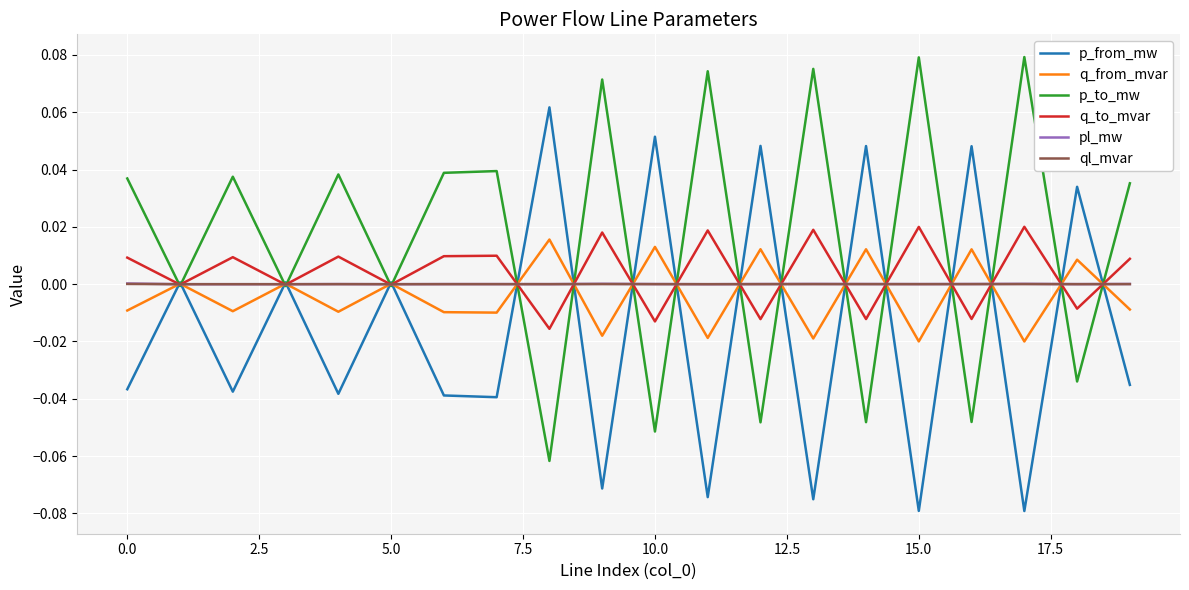

Which series has the largest total across all categories?

p_to_mw